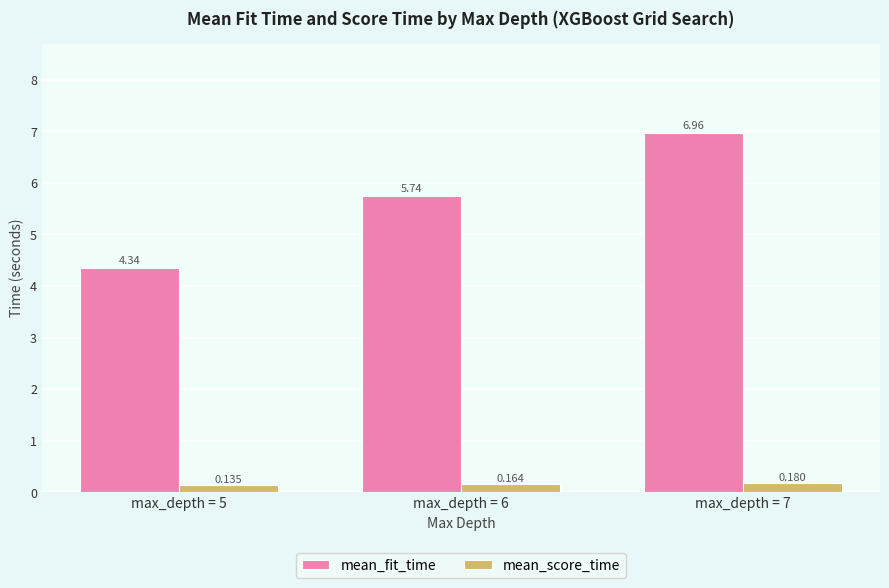

Which series has the largest range (max minus min)?

mean_fit_time